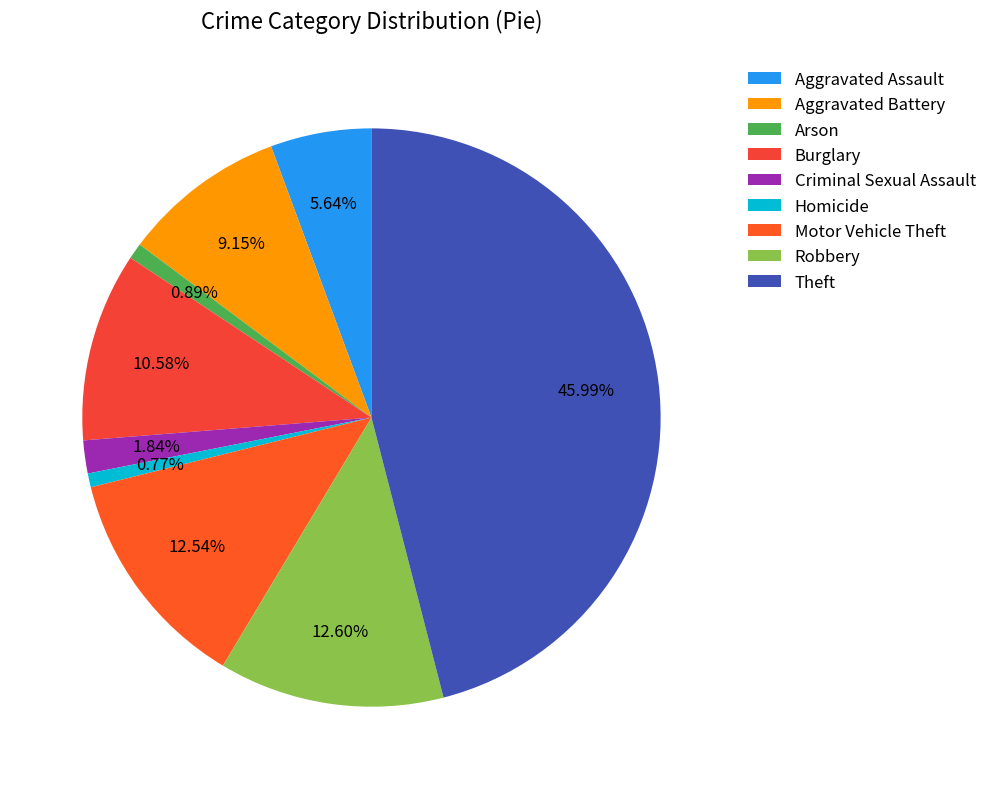

Is there a majority slice in this chart?

No